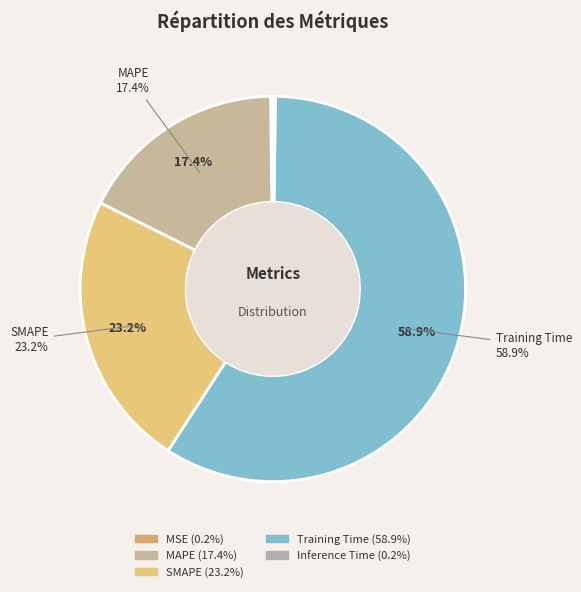

To the nearest percent, what portion does SMAPE represent?

23%